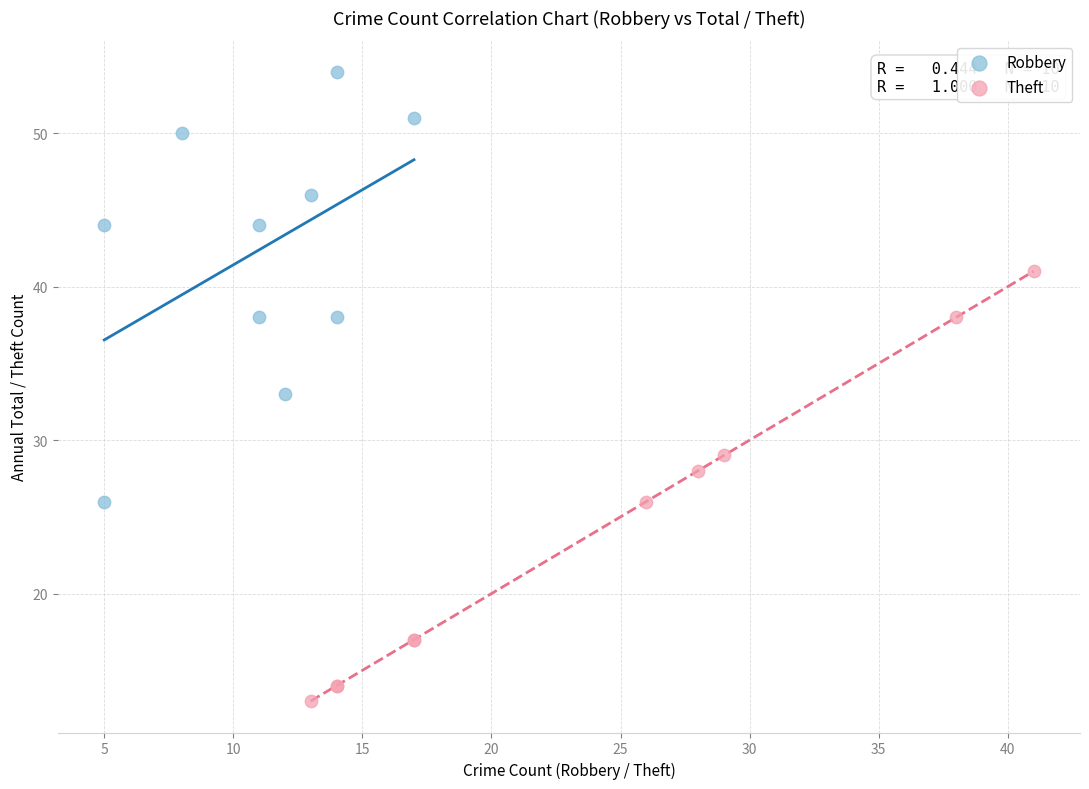

Which series reaches the minimum Y coordinate?

Theft